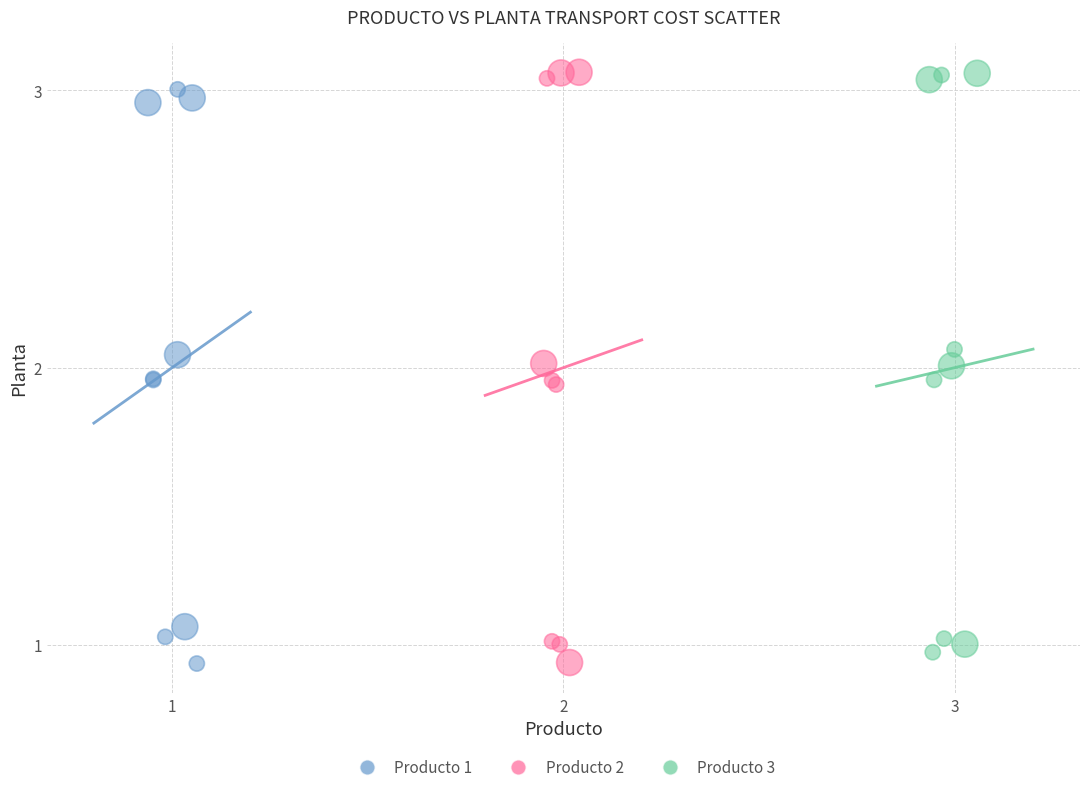

What are all the series names shown in the legend?

Producto 1, Producto 2, Producto 3